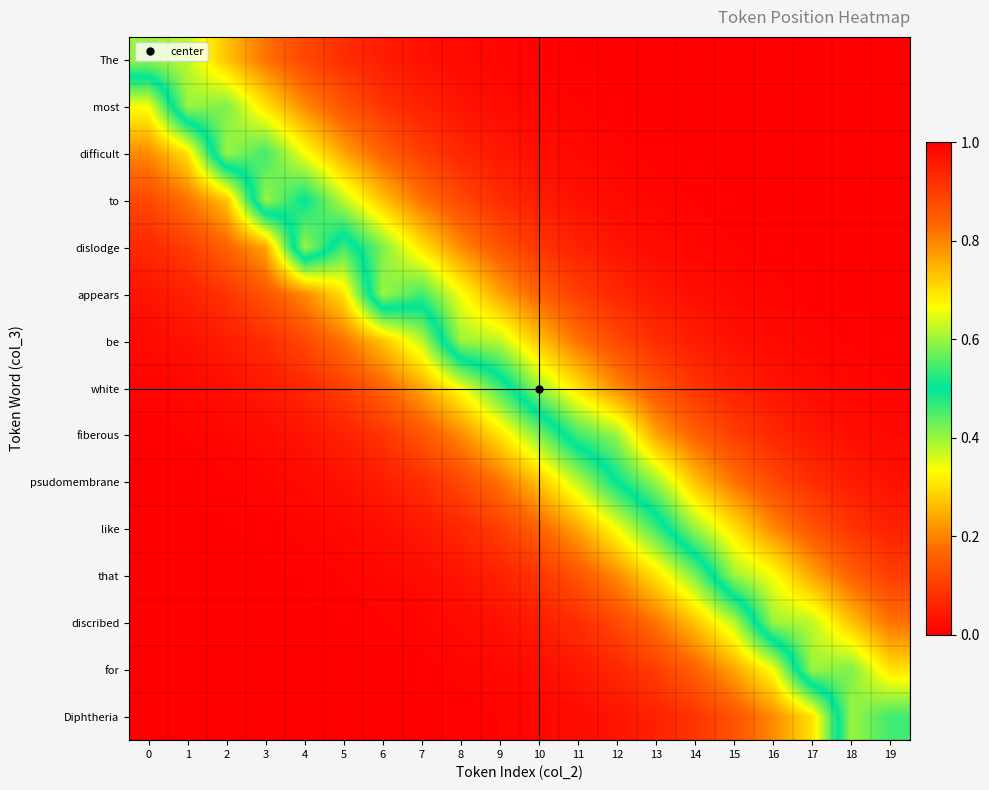

What is the total value across all series at 11?

8.7